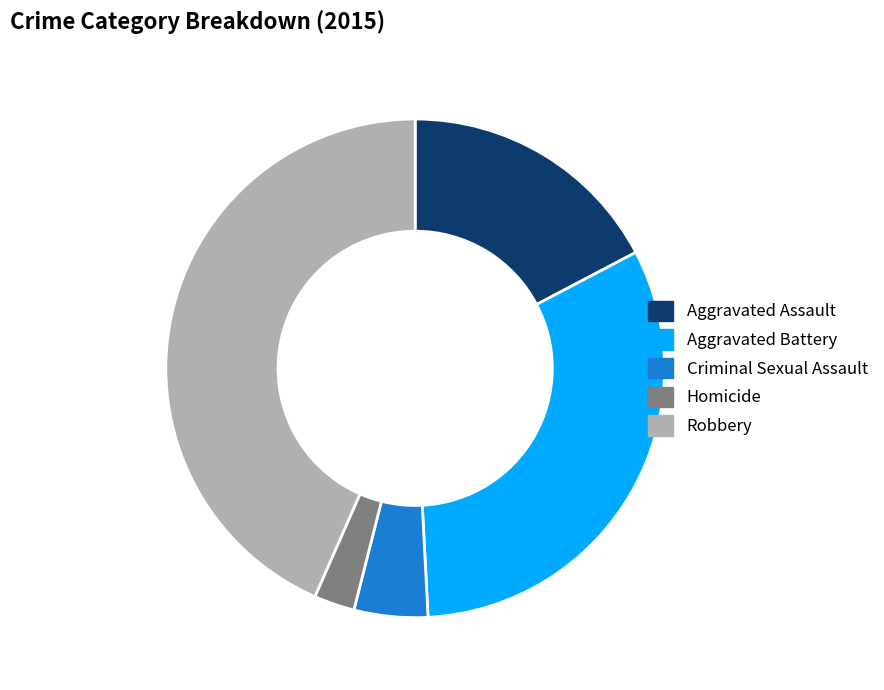

Does Robbery represent more than half of the total?

No